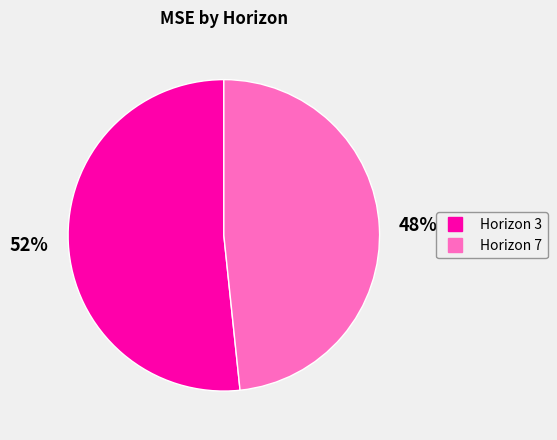

Is there a majority slice in this chart?

Yes